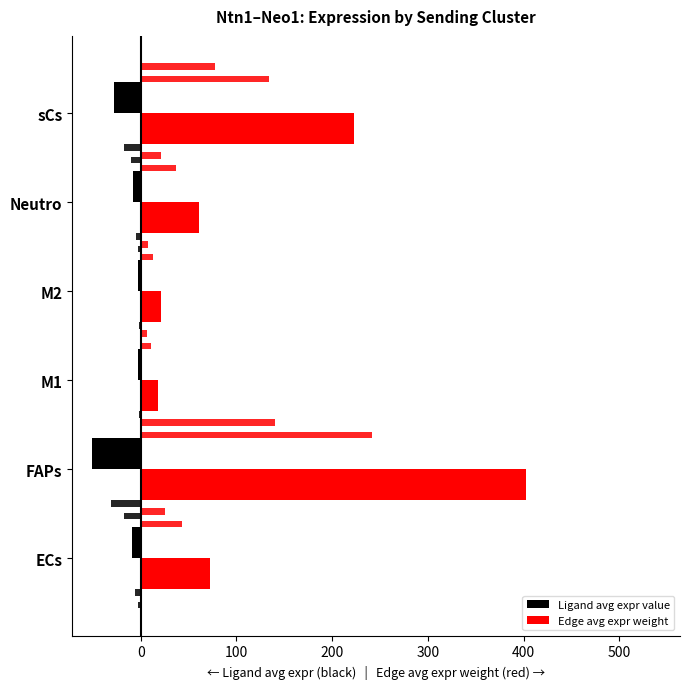

How many distinct data groups are displayed?

2